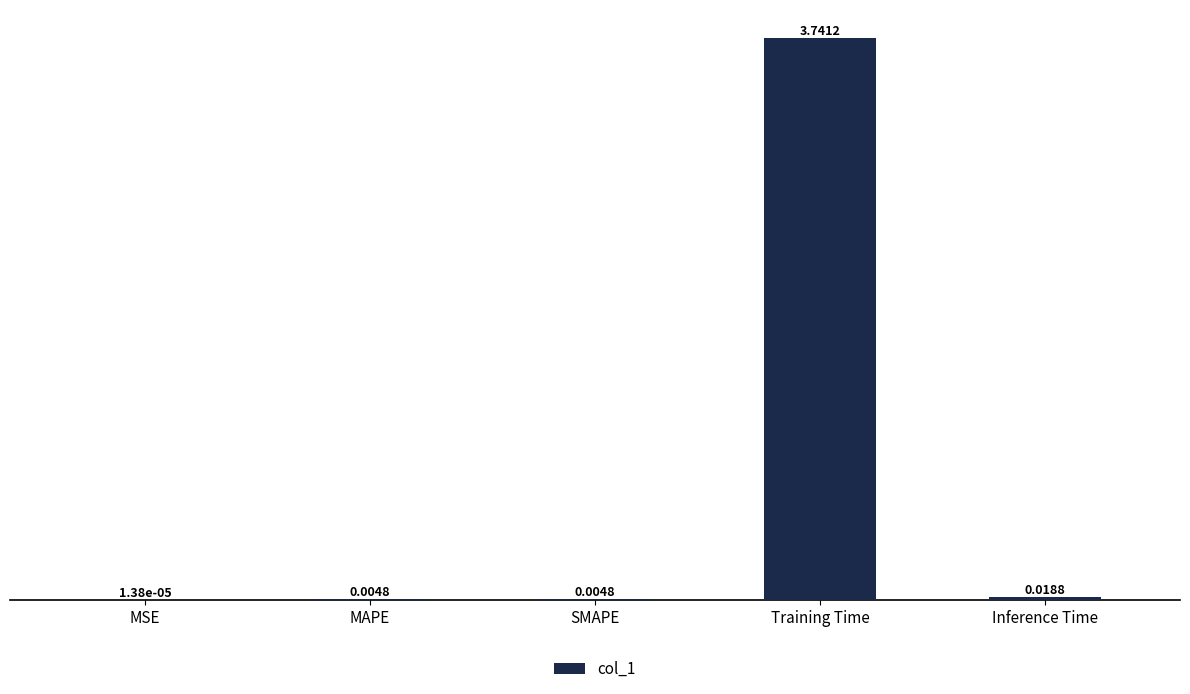

Between MAPE and Inference Time, which is larger?

Inference Time